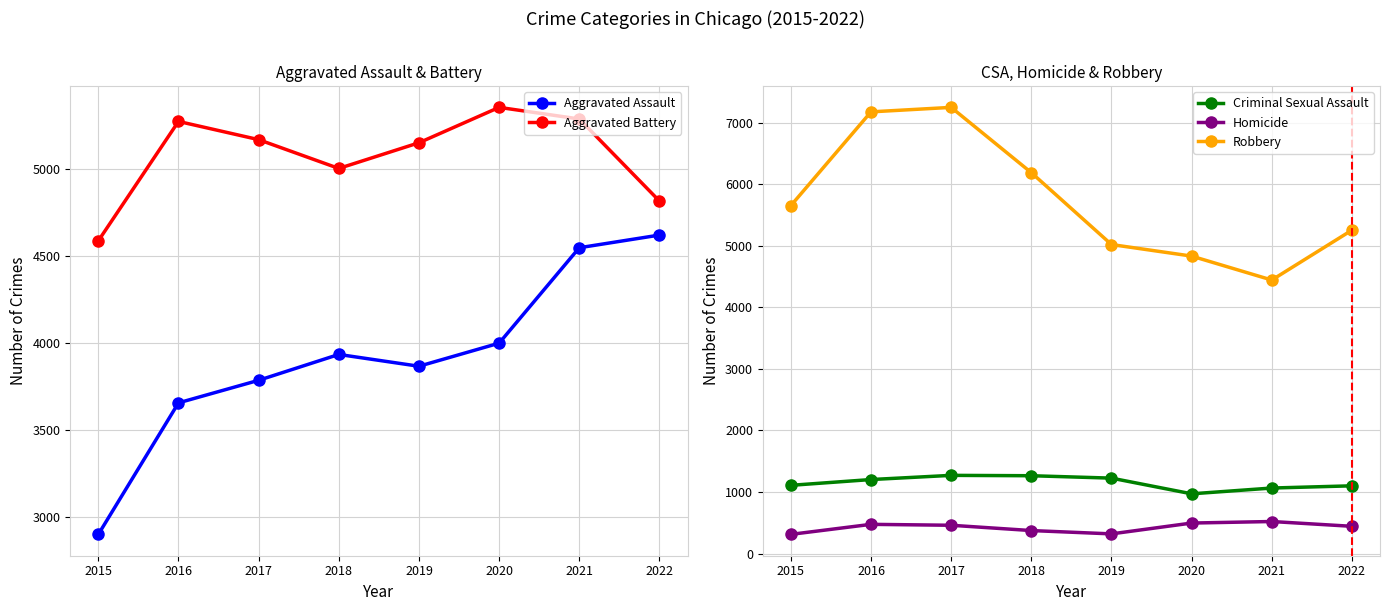

What is the sum of all Criminal Sexual Assault values?

9211